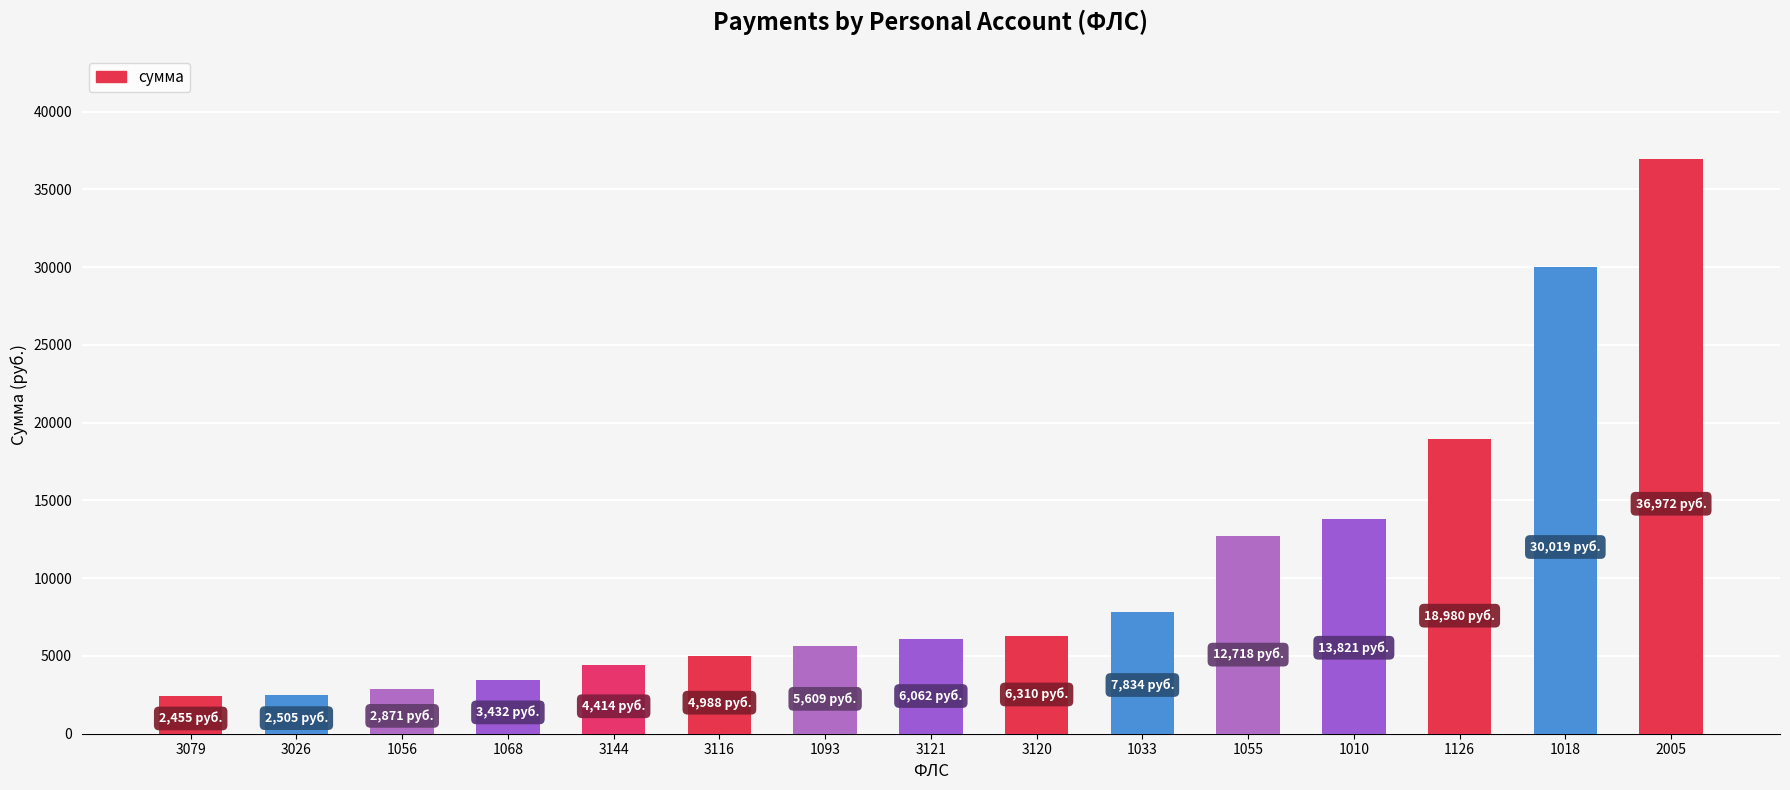

What is the label of the 13th bar from the left?

1126